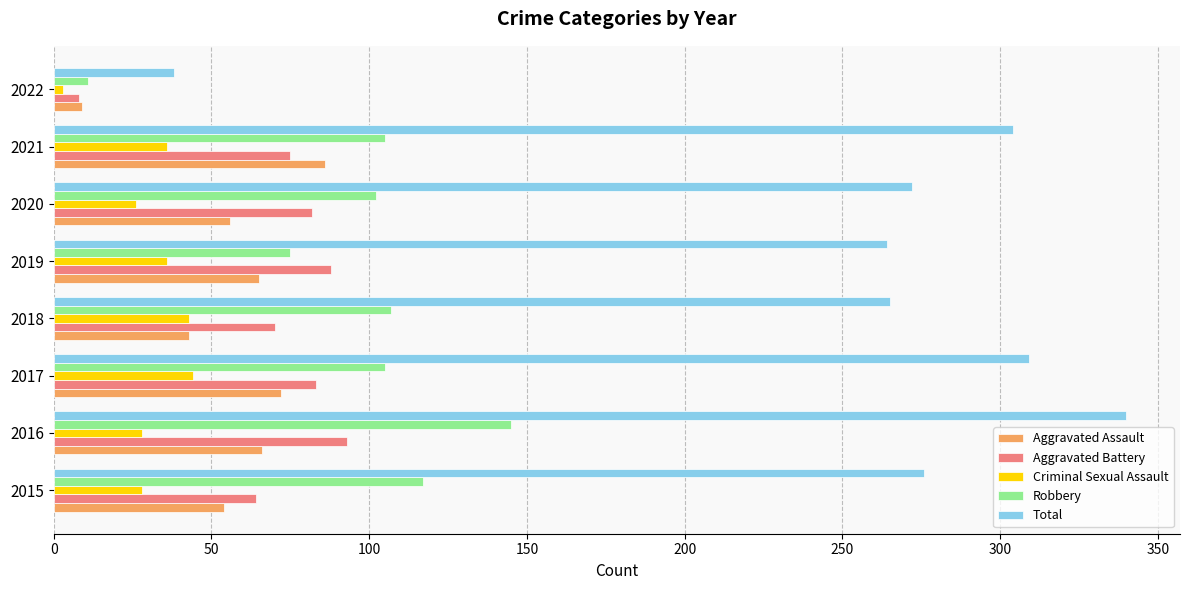

How many data points in Criminal Sexual Assault are less than 36?

4